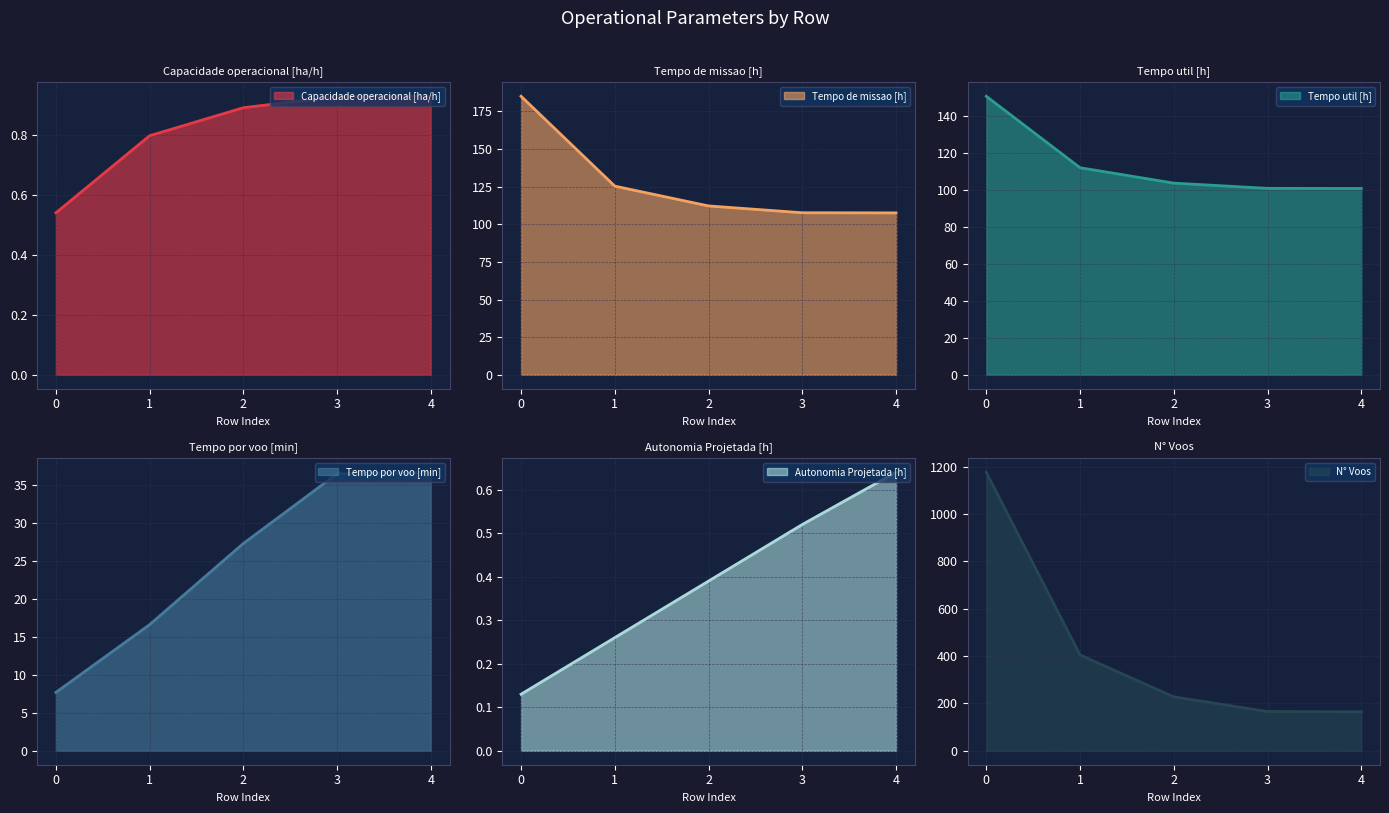

What is the total value across all series at 4?

411.8